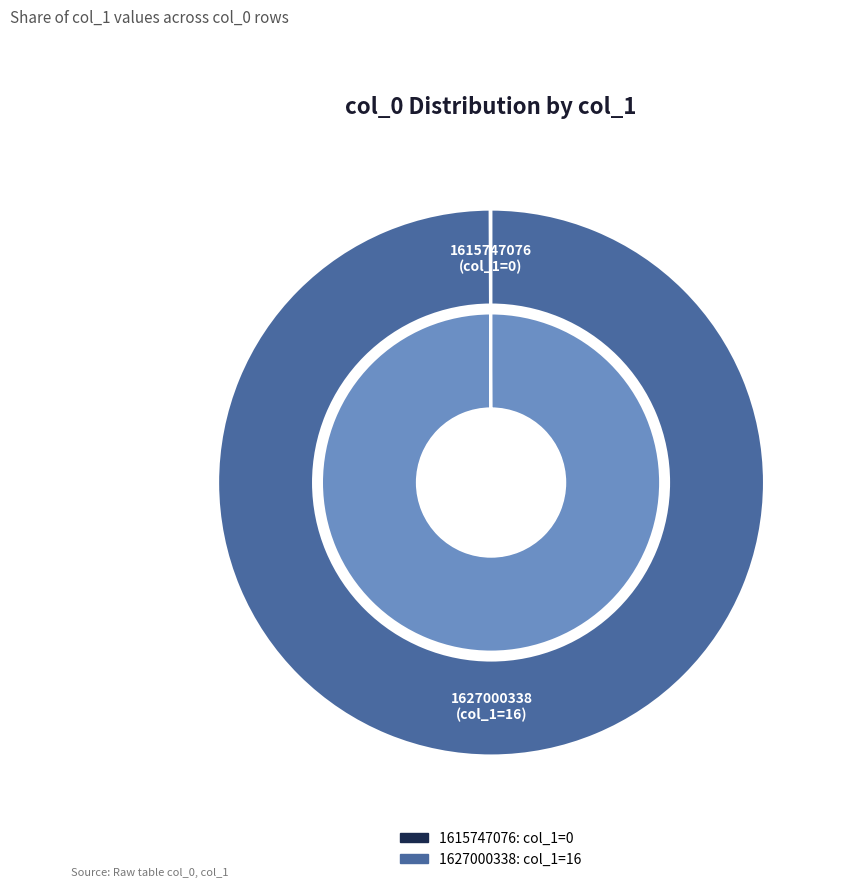

How many slices are in this pie chart?

2